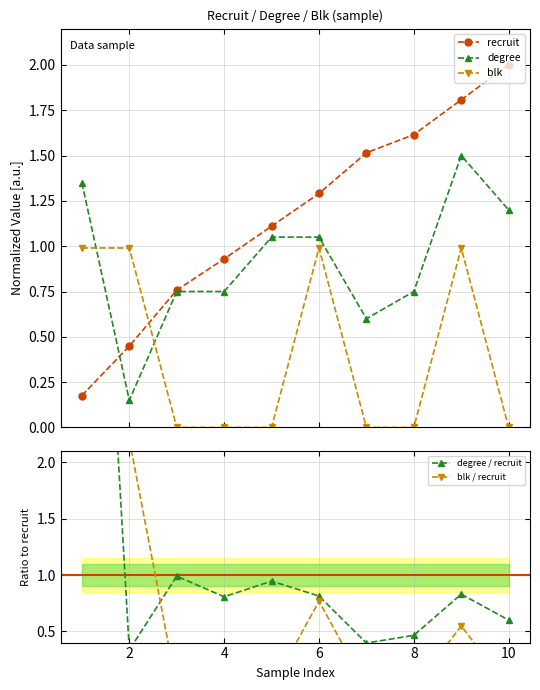

True or false: recruit has more than 1 interior local peaks.

False